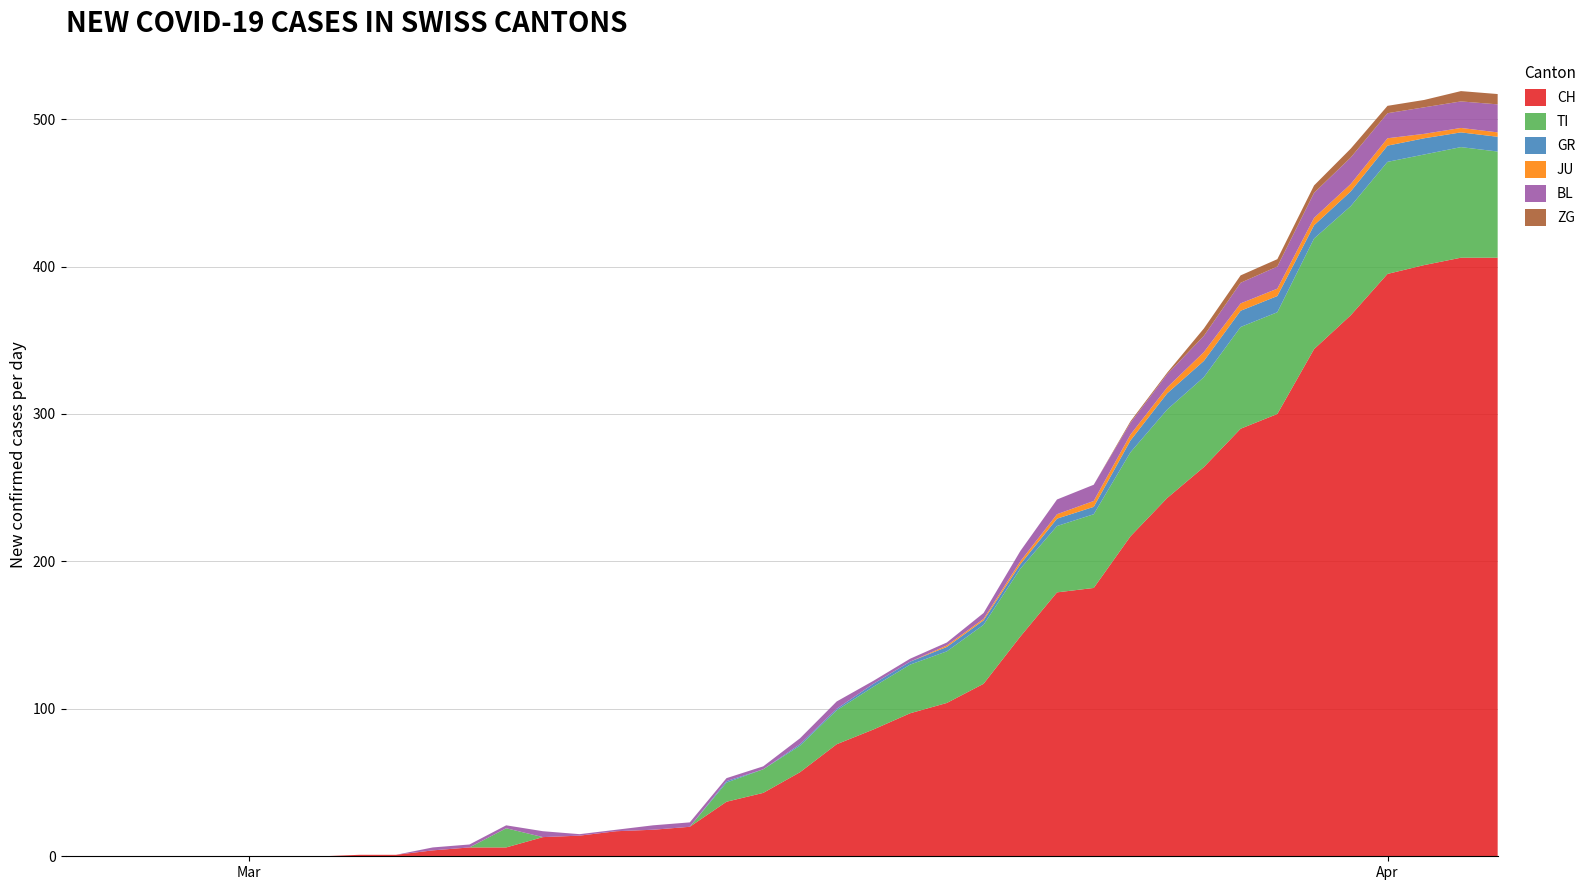

Reading left to right, list all the values displayed in this chart.

CH: 0=0	1=0	2=0	3=0	4=0	5=0	6=0	7=0	8=1	9=1	10=4	11=6	12=6	13=13	14=14	15=17	16=18	17=20	18=37	19=43	20=57	21=76	22=86	23=97	24=104	25=117	26=149	27=179	28=182	29=217	30=243	31=264	32=290	33=300	34=344	35=367	36=395	37=401	38=406	39=406
TI: 0=0	1=0	2=0	3=0	4=0	5=0	6=0	7=0	8=0	9=0	10=0	11=0	12=13	13=0	14=0	15=0	16=0	17=0	18=13	19=16	20=18	21=23	22=29	23=33	24=35	25=40	26=46	27=45	28=50	29=57	30=60	31=61	32=69	33=69	34=75	35=74	36=76	37=75	38=75	39=72
GR: 0=0	1=0	2=0	3=0	4=0	5=0	6=0	7=0	8=0	9=0	10=0	11=0	12=0	13=0	14=0	15=0	16=0	17=0	18=1	19=0	20=1	21=1	22=2	23=2	24=3	25=3	26=3	27=5	28=5	29=8	30=11	31=11	32=11	33=11	34=9	35=10	36=11	37=11	38=10	39=10
JU: 0=0	1=0	2=0	3=0	4=0	5=0	6=0	7=0	8=0	9=0	10=0	11=0	12=0	13=0	14=0	15=0	16=0	17=0	18=0	19=0	20=0	21=0	22=0	23=0	24=1	25=1	26=2	27=3	28=4	29=4	30=4	31=6	32=5	33=5	34=5	35=5	36=5	37=3	38=3	39=3
BL: 0=0	1=0	2=0	3=0	4=0	5=0	6=0	7=0	8=0	9=0	10=2	11=2	12=2	13=4	14=1	15=1	16=3	17=3	18=2	19=2	20=4	21=5	22=2	23=2	24=2	25=4	26=7	27=10	28=11	29=8	30=9	31=11	32=14	33=15	34=17	35=18	36=17	37=18	38=18	39=19
ZG: 0=0	1=0	2=0	3=0	4=0	5=0	6=0	7=0	8=0	9=0	10=0	11=0	12=0	13=0	14=0	15=0	16=0	17=0	18=0	19=0	20=0	21=0	22=0	23=0	24=0	25=0	26=0	27=0	28=0	29=1	30=1	31=5	32=5	33=5	34=5	35=6	36=5	37=5	38=7	39=7